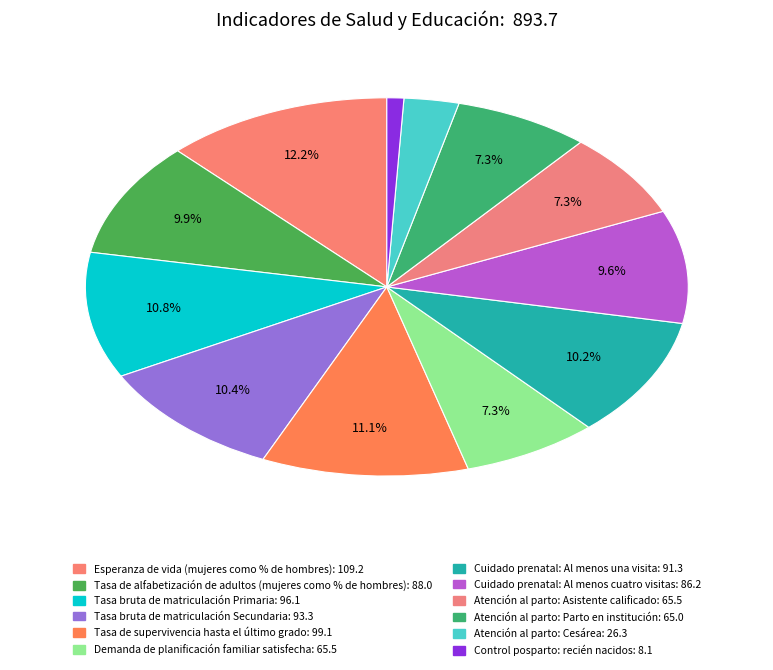

Does Demanda de planificación familiar satisfecha account for over 50% of the chart?

No